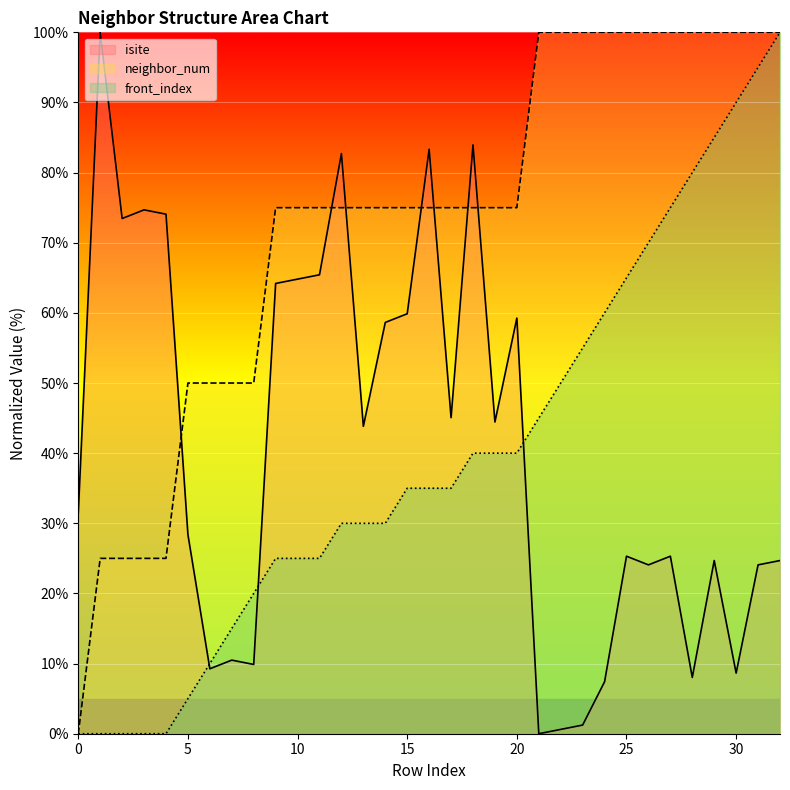

At which label is neighbor_num closest to 50?

5